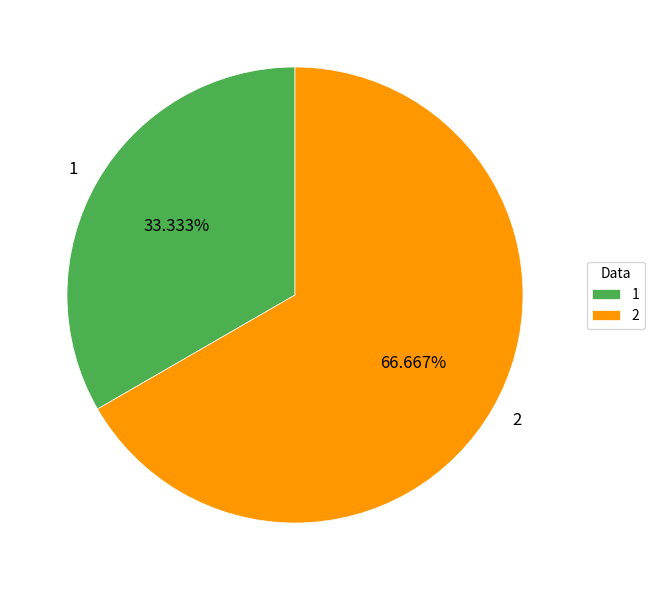

To the nearest percent, what percentage of the pie is 2?

67%